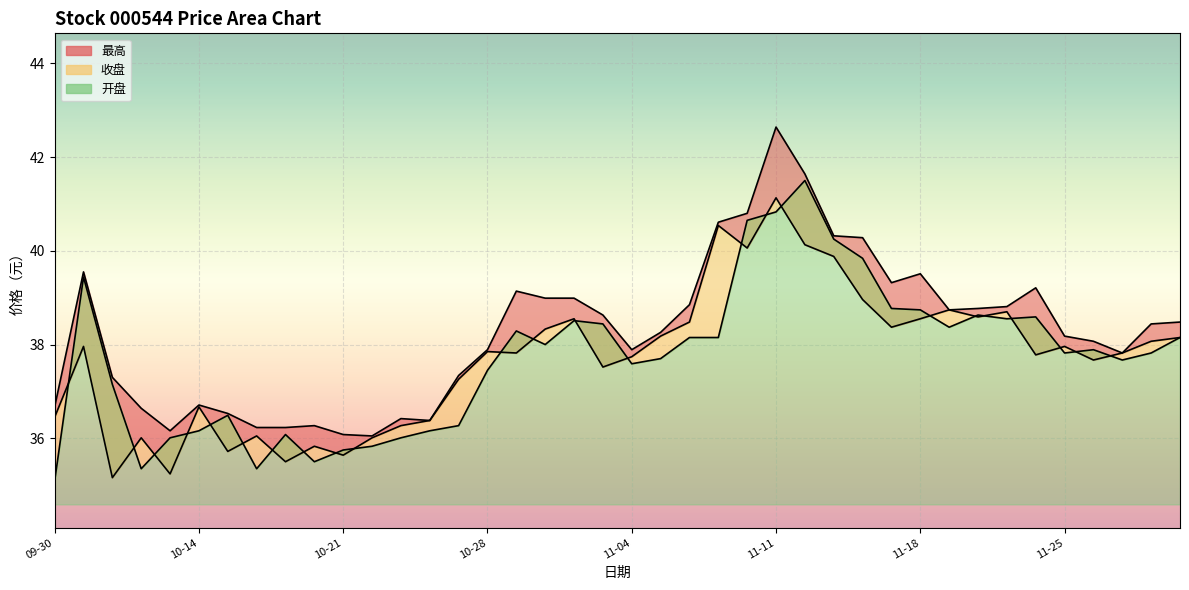

What is the value of the 收盘 point at the 36th from the left?

38.0